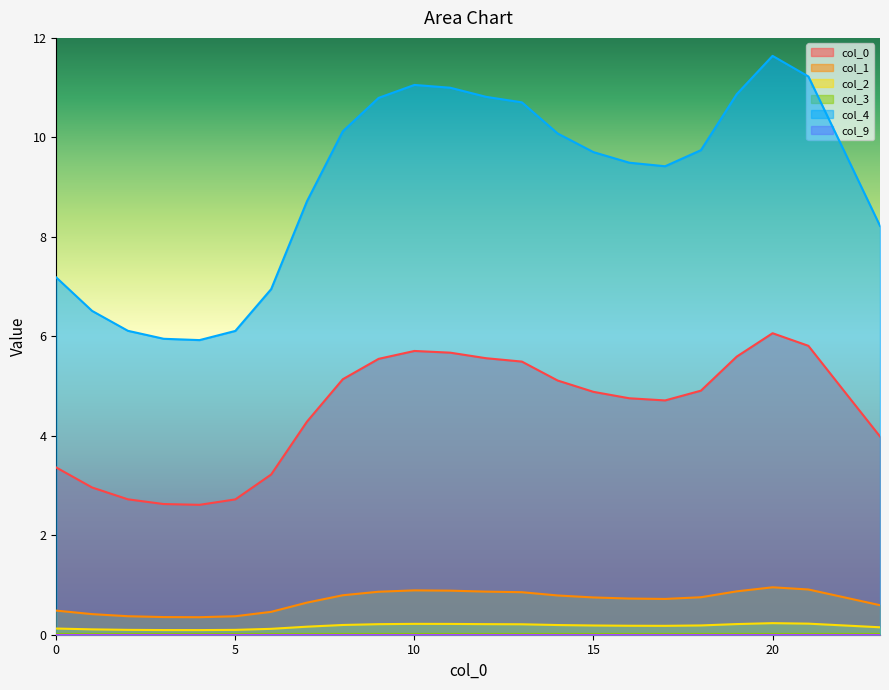

What is the difference between the second highest and second lowest values in the 2 series?

0.1